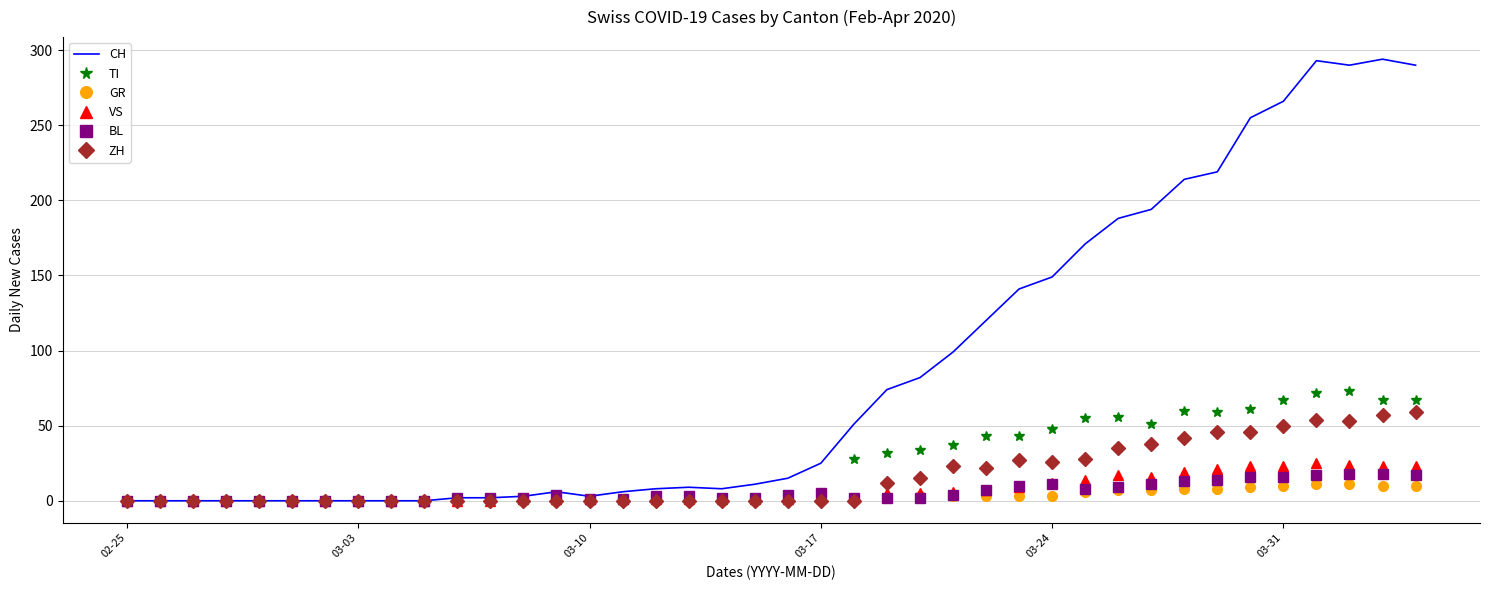

Which series has the largest total across all categories?

CH